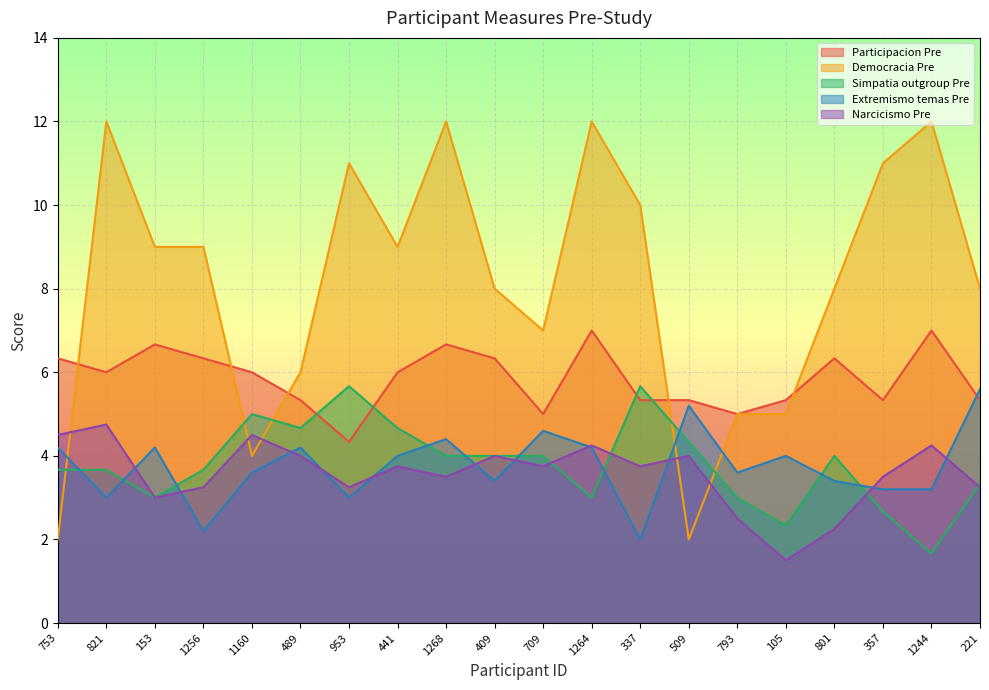

What is the label of the 8th point from the right?

337